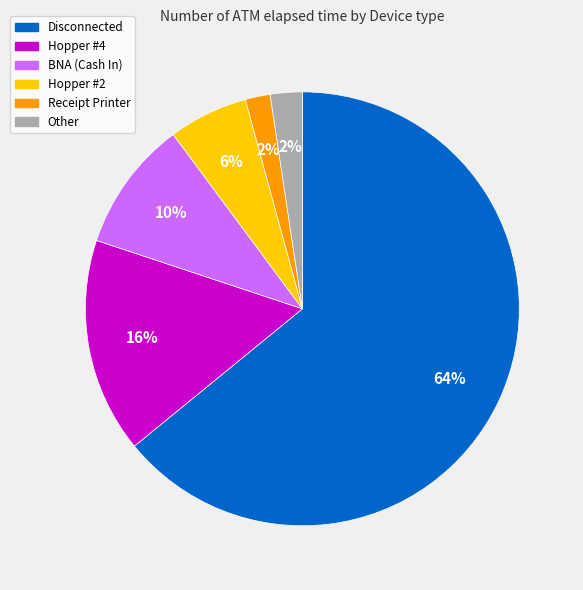

Is there any slice that represents more than half of the pie?

Yes